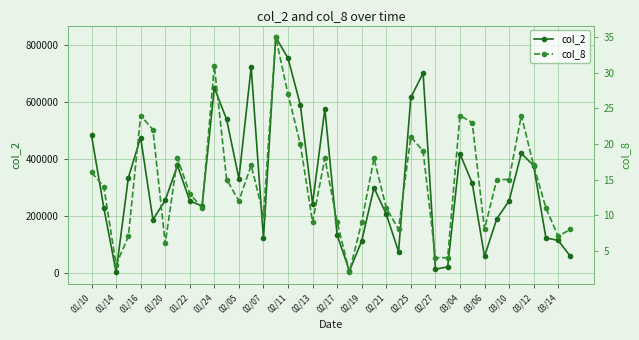

True or false: col_2 and col_8 intersect in this chart.

False